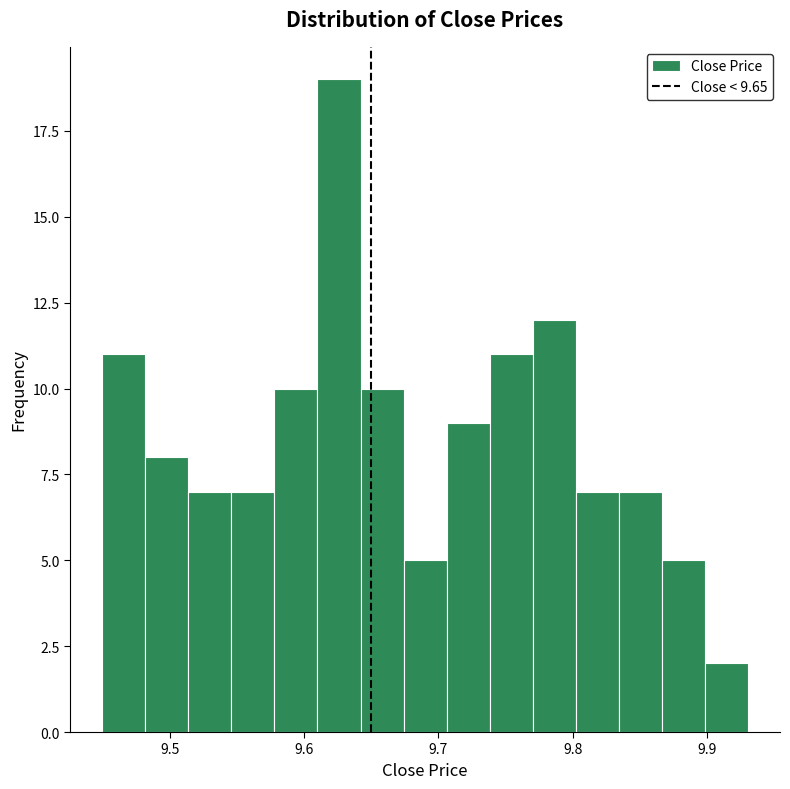

Around what value on the x-axis is the tallest bar? Give the approximate position of its centre, as read against the axis.

9.63